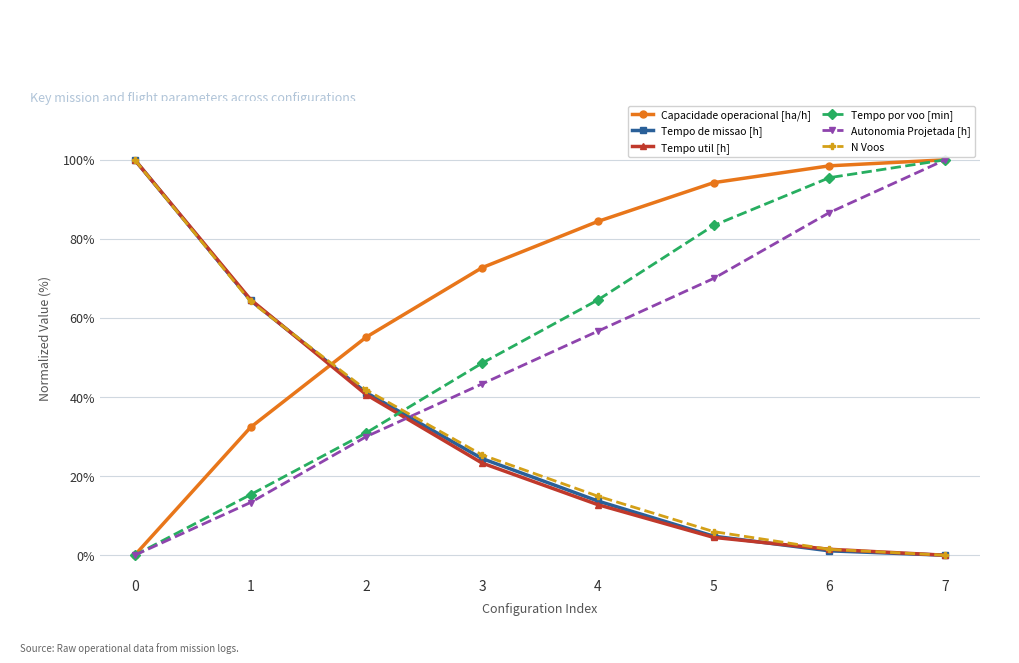

What is the difference between the highest and lowest values at 2?

25.2